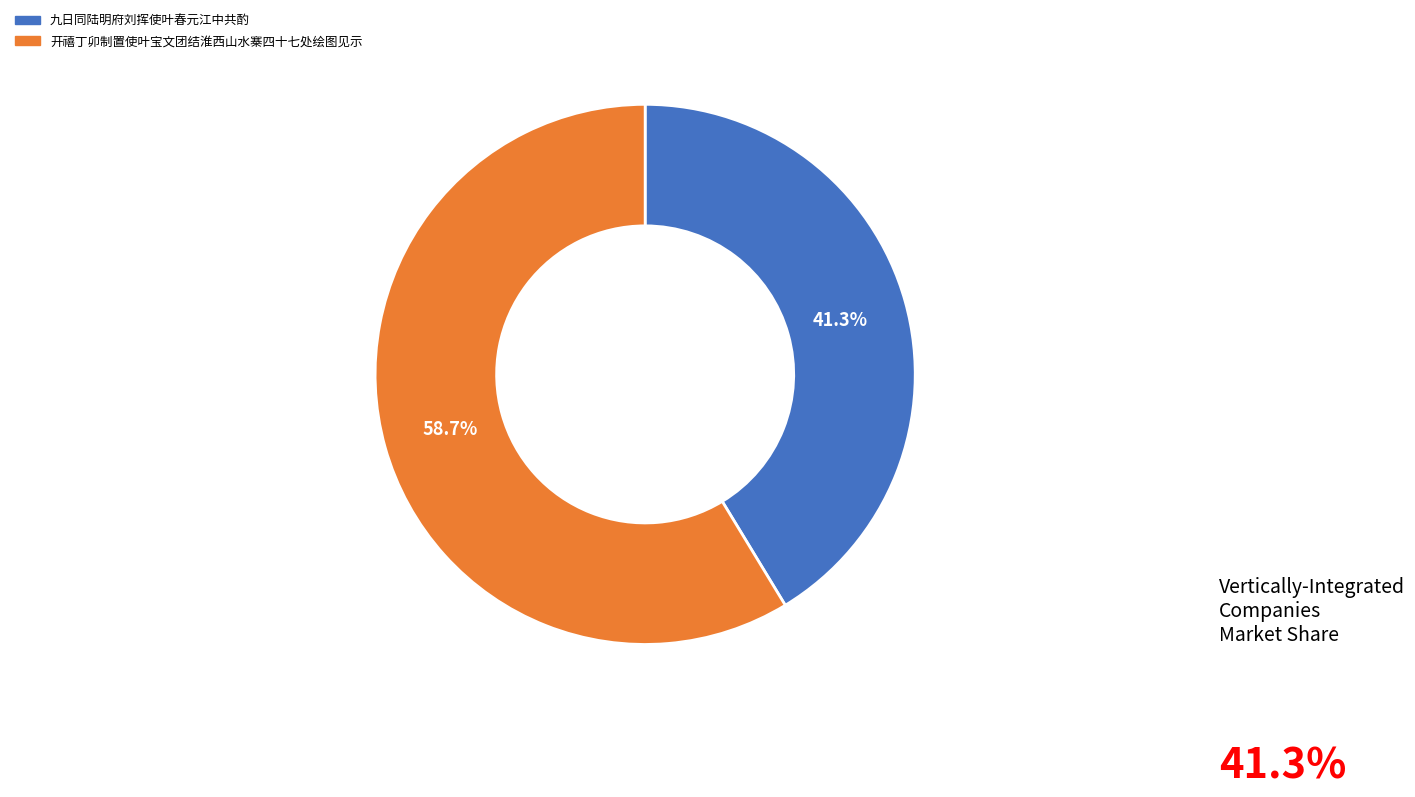

To the nearest percent, what is the combined percentage of 开禧丁卯制置使叶宝文团结淮西山水寨四十七处绘图见示 and 九日同陆明府刘挥使叶春元江中共酌?

100%